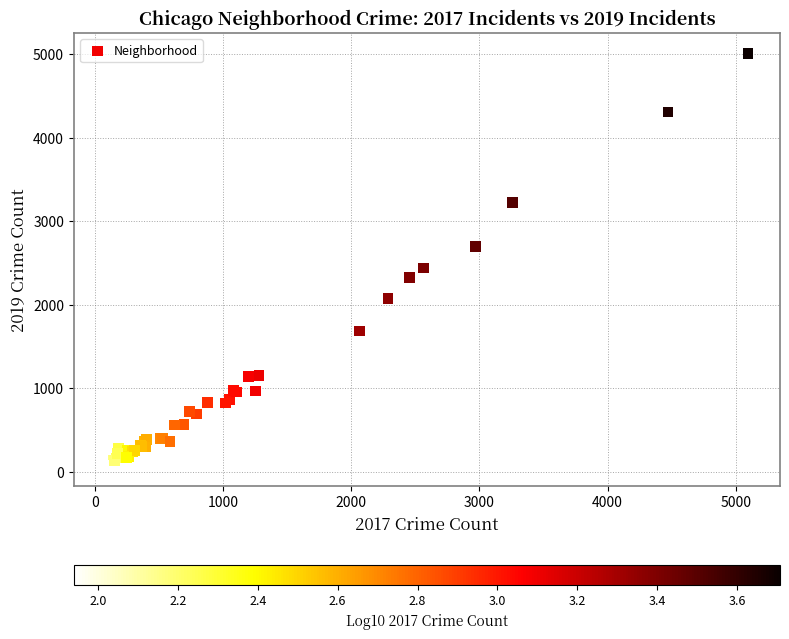

What Y value in the scatter plot is closest to 2542?

2441